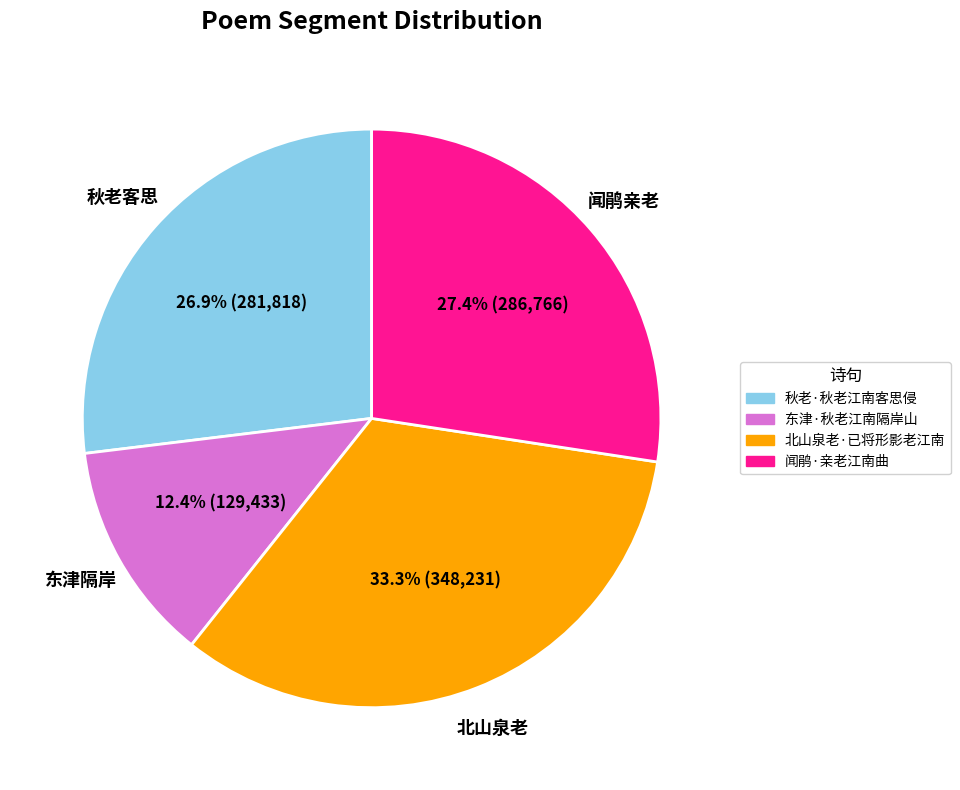

To the nearest percent, what portion does 秋老·秋老江南客思侵 represent?

27%